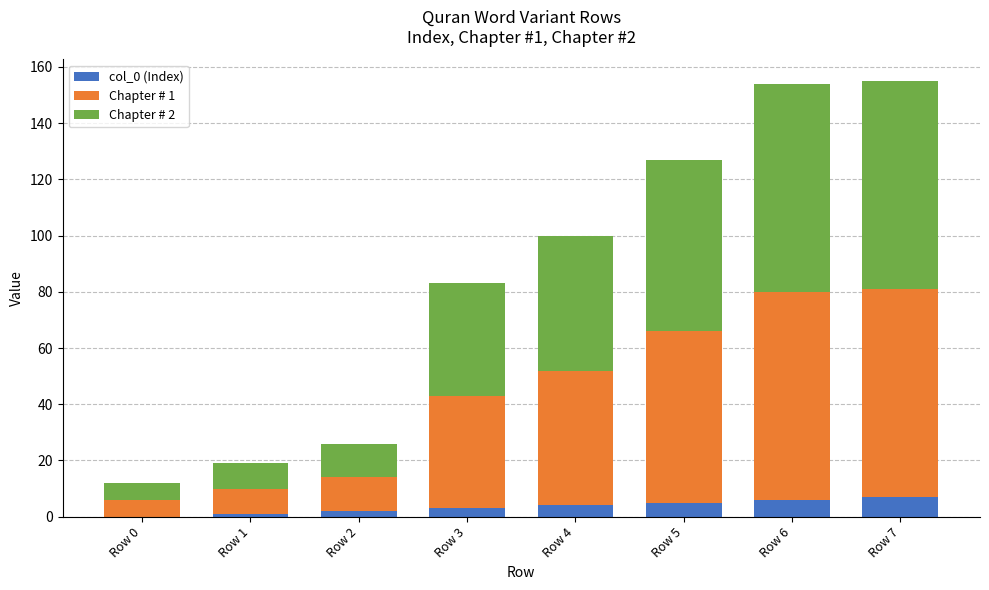

Is it true that col_0 (Index) equals 4 at Row 4?

True